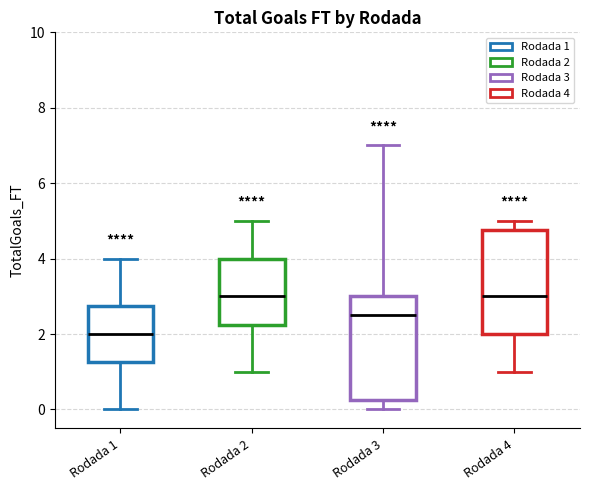

Where does the upper whisker of the box for Rodada 4 end on the y-axis? The values are not printed on the chart, so give them approximately, as read against the axis.

5.0